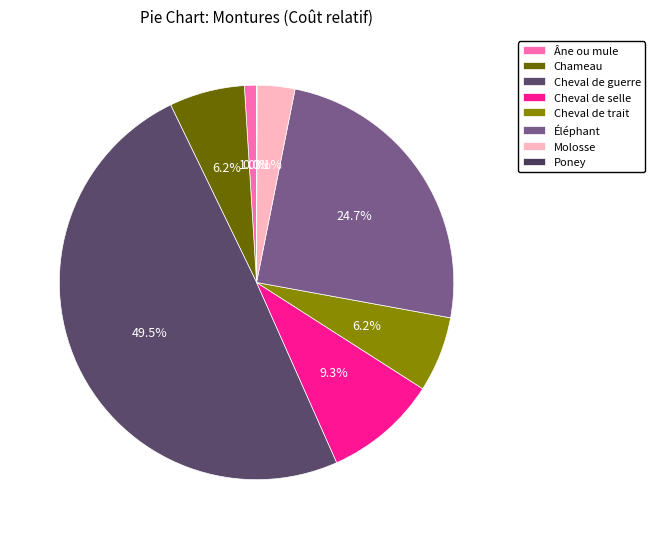

To the nearest percent, what percentage of the pie is Âne ou mule?

1%